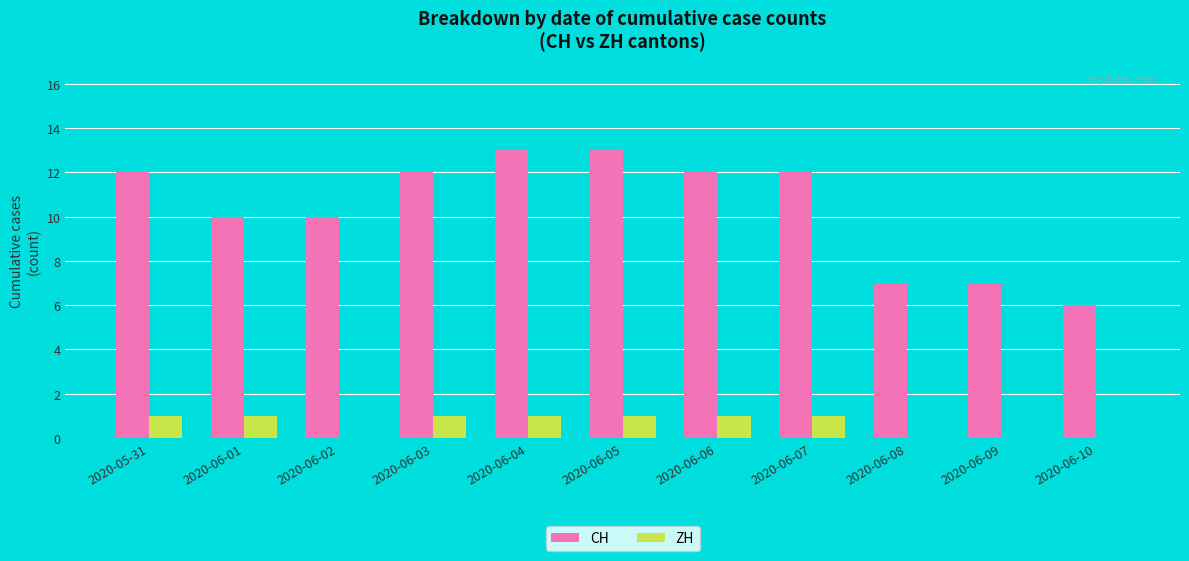

What is the average value of the CH series?

10